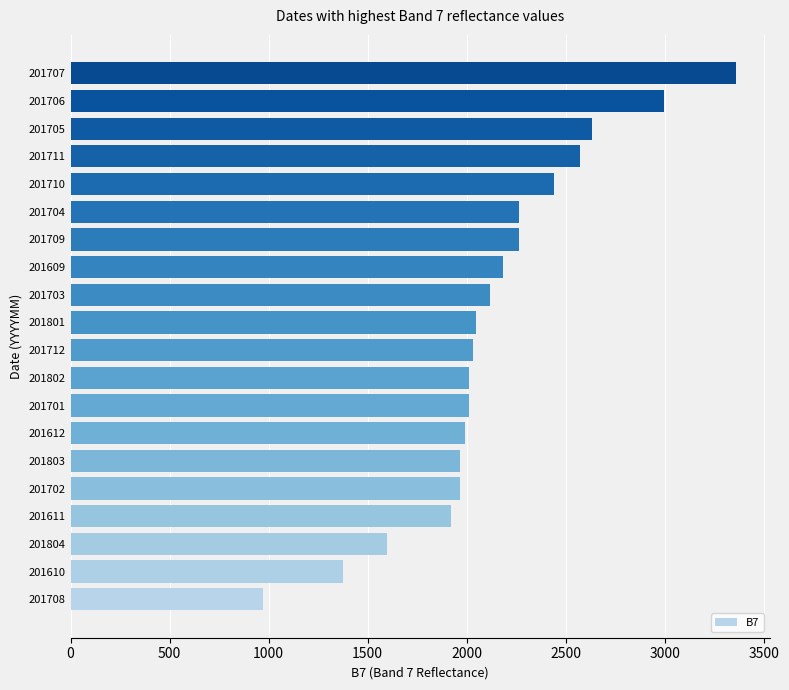

What is the sum of all values?

42720